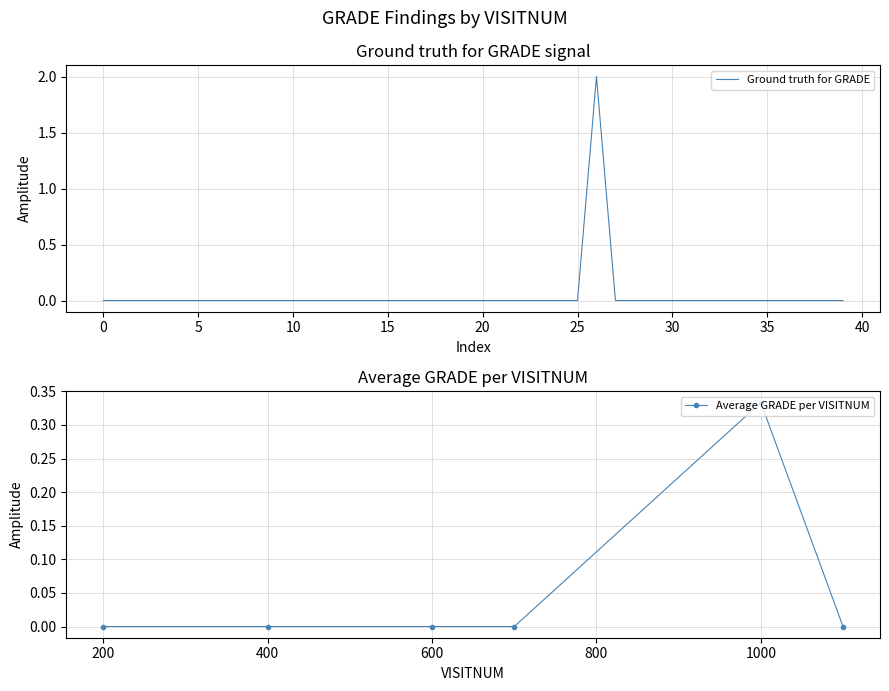

What is the difference between the maximum and second lowest values in the Predicted GRADE series?

2